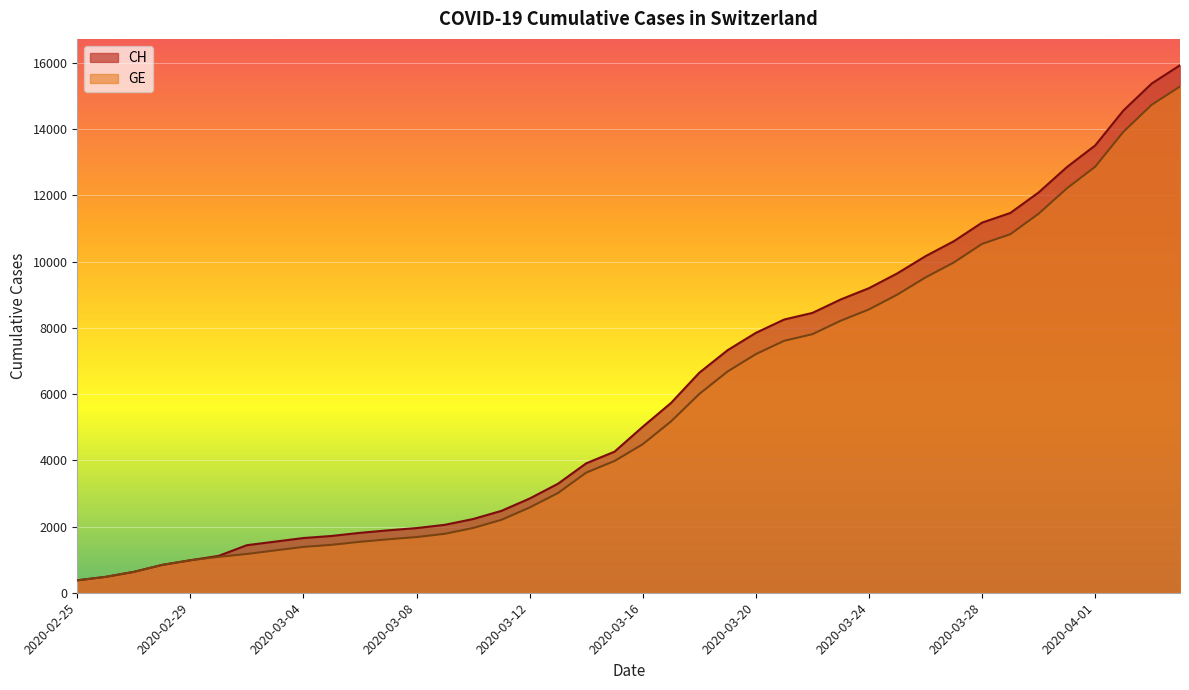

How many lines are shown in the chart?

2